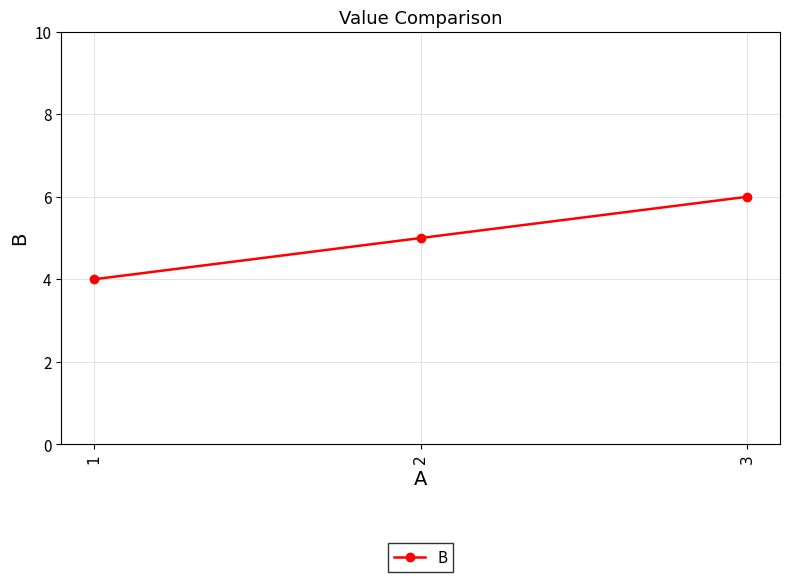

Does the chart display data point markers on the line(s)?

Yes